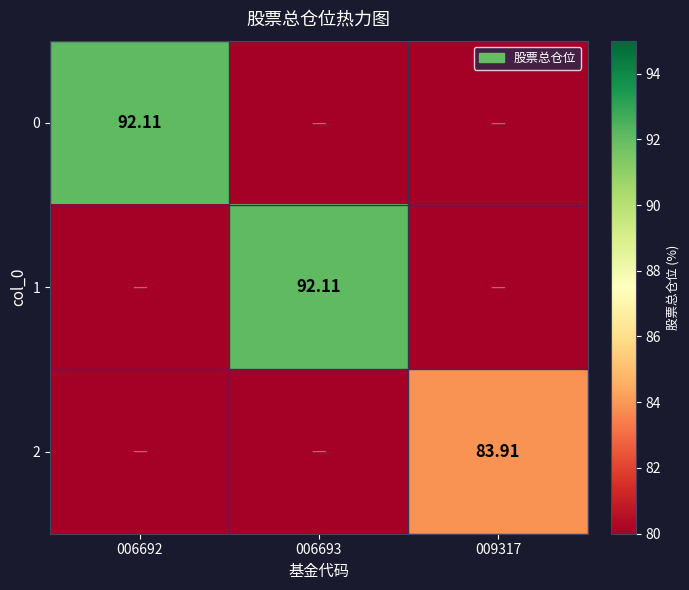

What is the spread (max minus min) of values at 006693?

92.1